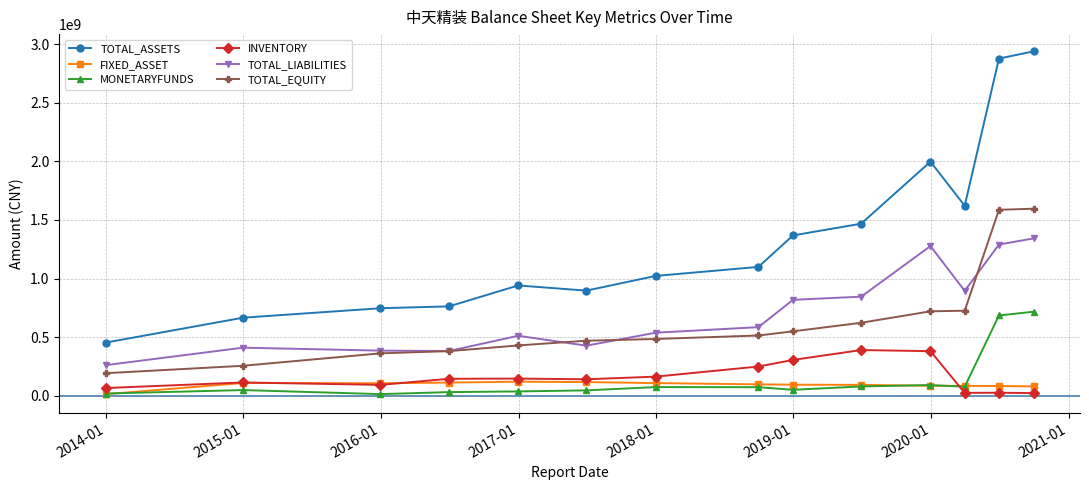

Which series has the widest spread of values?

TOTAL_ASSETS